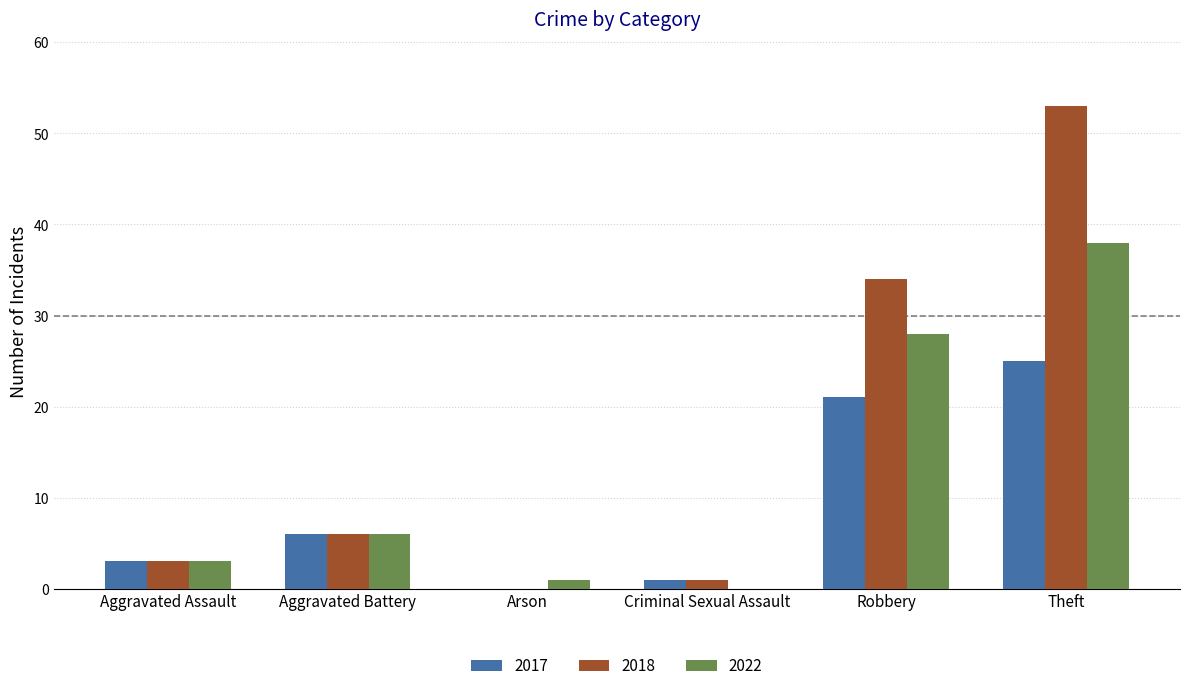

Where is 2017 nearest to the value 12?

Aggravated Battery